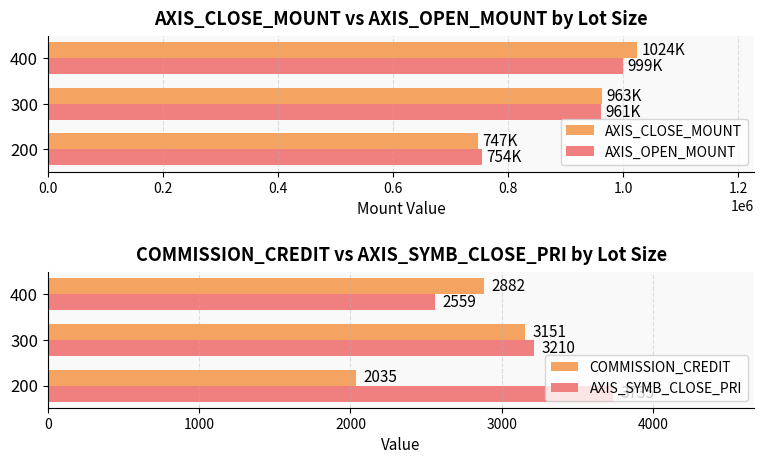

True or false: AXIS_SYMB_CLOSE_PRI has a value of 5479.5 at 300.

False